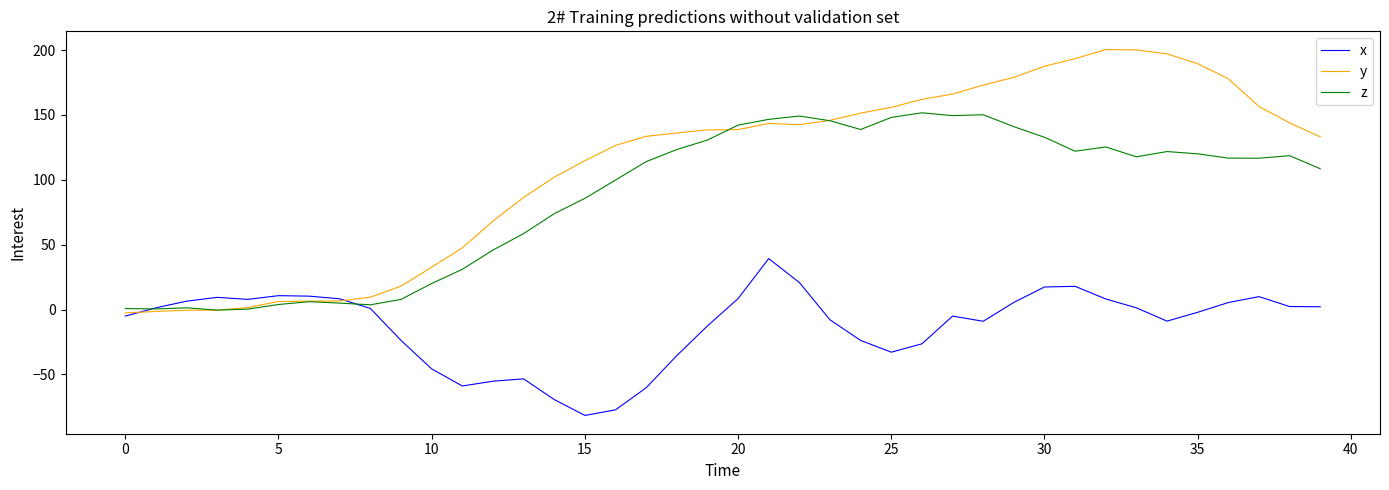

Does the chart display data point markers on the line(s)?

No